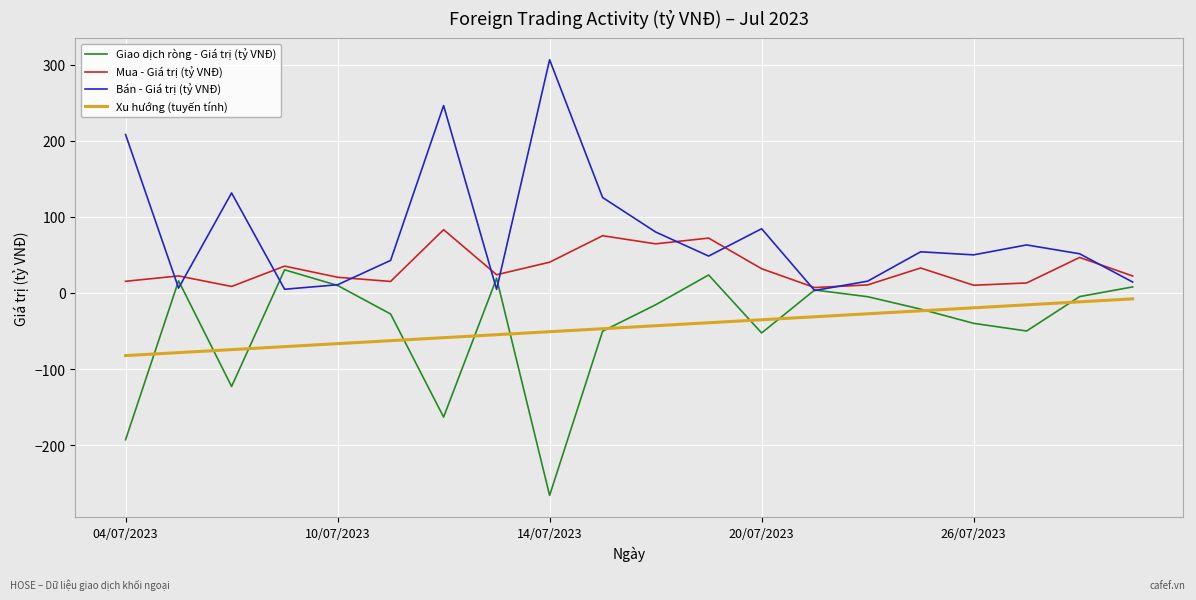

What is the greatest value displayed?

306.6